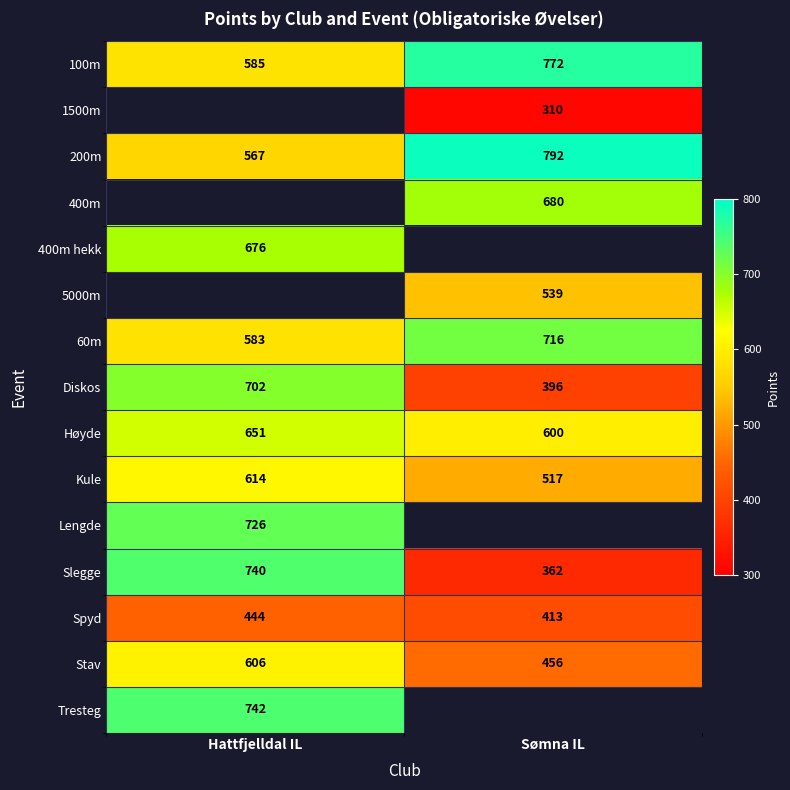

How many series are shown in this chart?

15